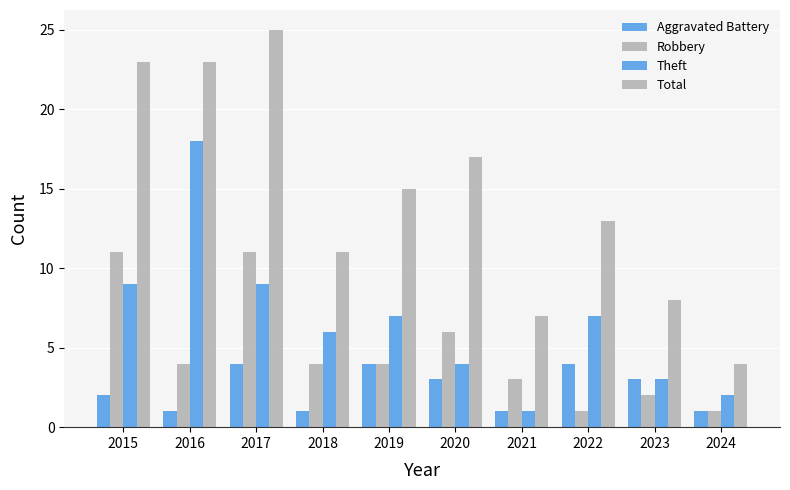

What is the value of the Aggravated Battery bar at the 1st from the left?

2